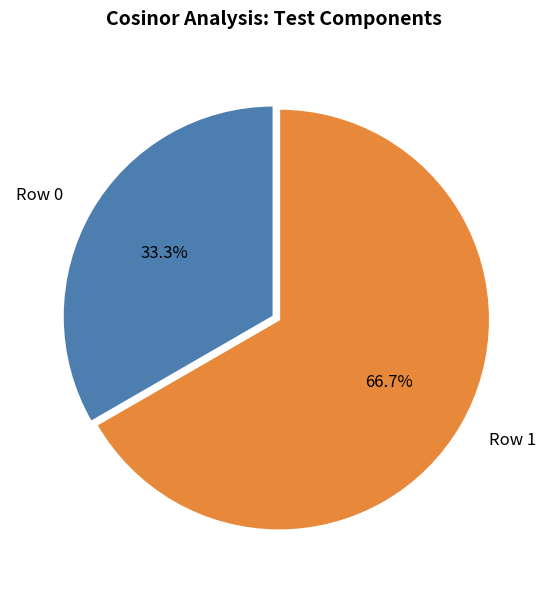

Which has a higher value, Row 1 or Row 0?

Row 1